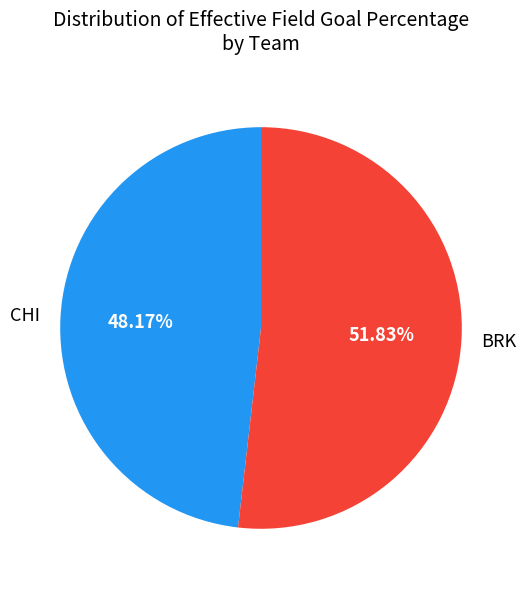

Which slice is the largest?

BRK